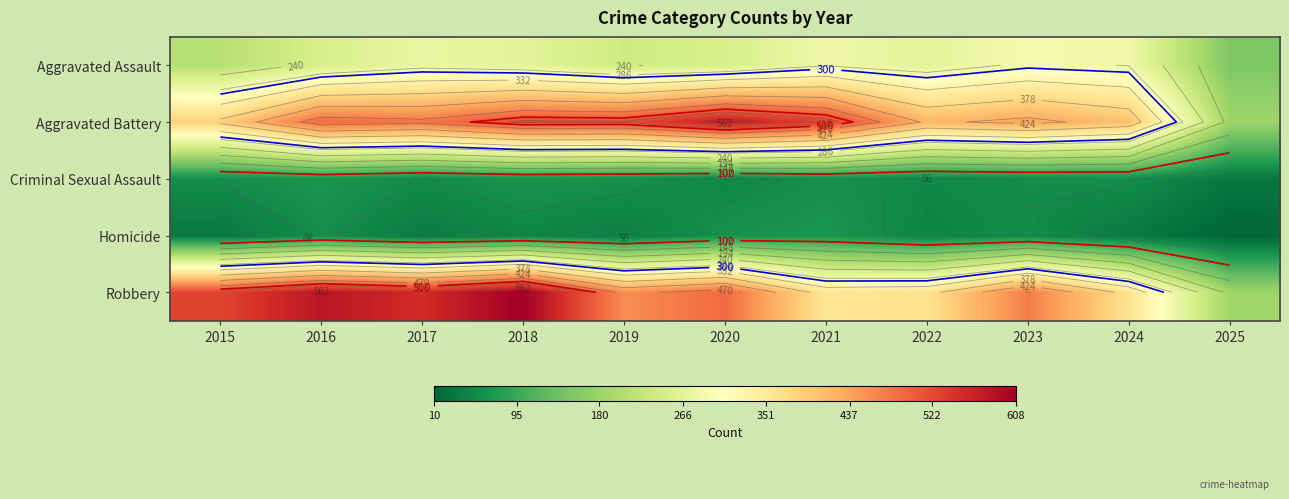

Rank the series at 2022 from lowest to highest value.

Homicide, Criminal Sexual Assault, Aggravated Assault, Robbery, Aggravated Battery